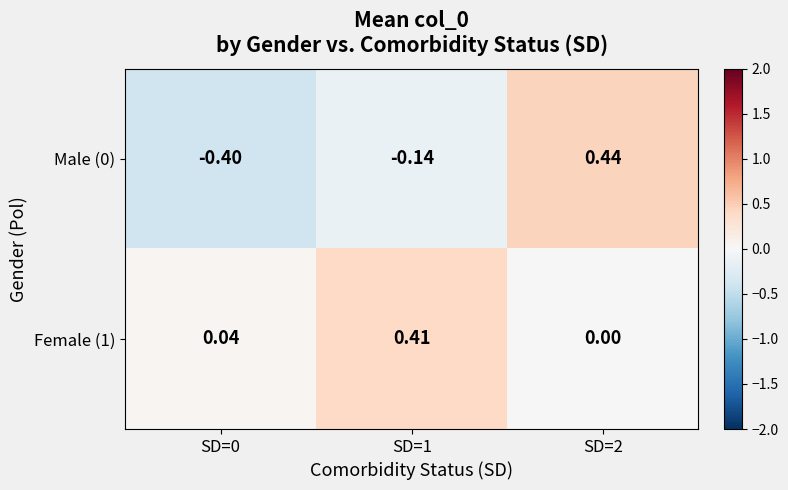

Is the value of Female (1) at SD=0 greater than the value of Male (0) at SD=0?

Yes